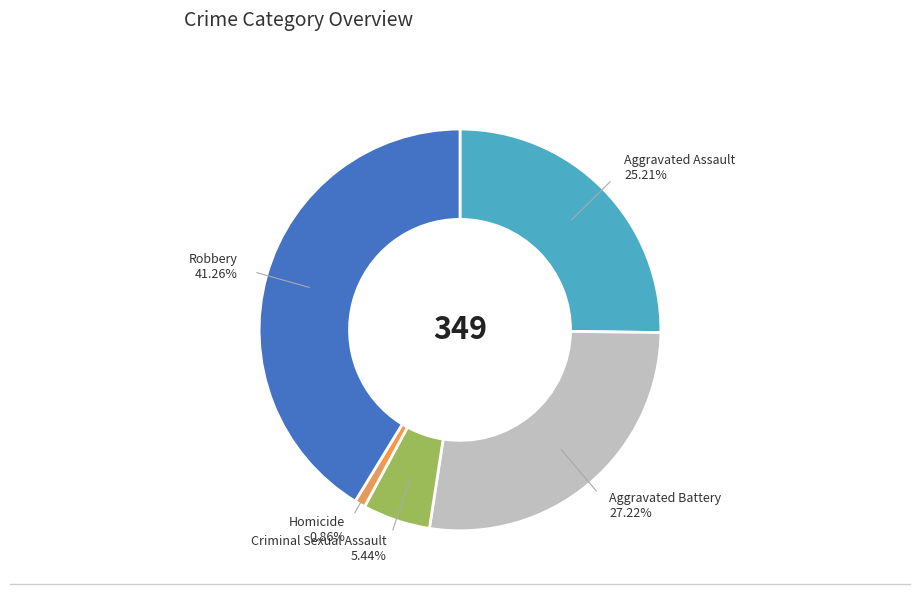

Is there any slice that represents more than half of the pie?

No